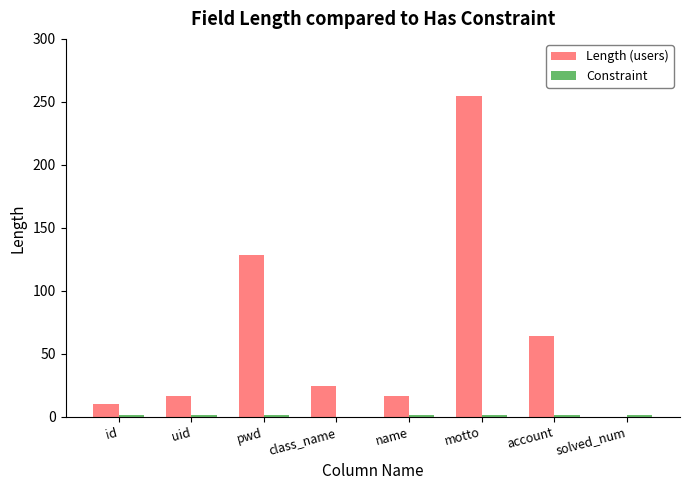

Which series changed the most between name and account?

Length (users)